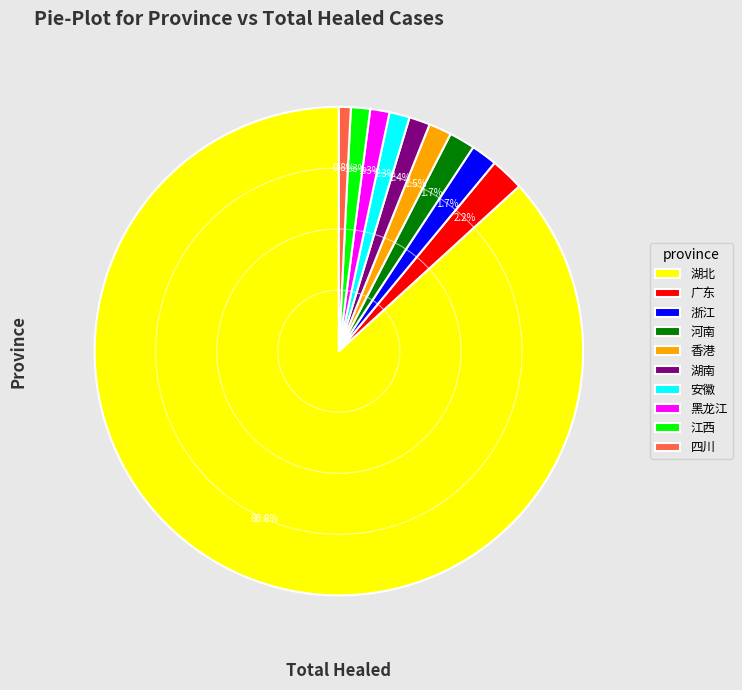

What percentage is the 黑龙江 slice, to the nearest percent?

1%